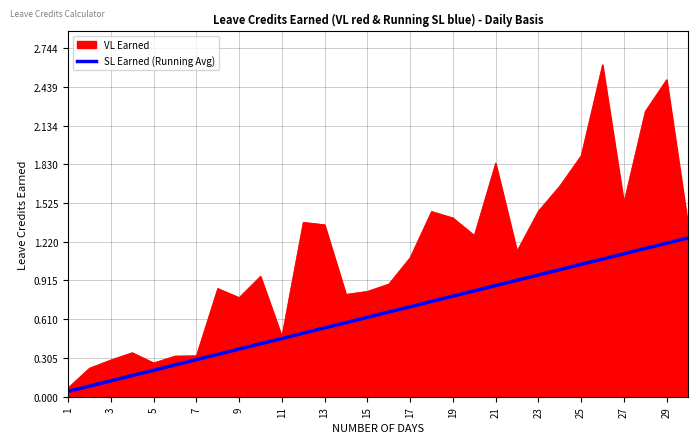

Rank the series by their average value, from lowest to highest.

SL Earned (Running Avg), VL Earned